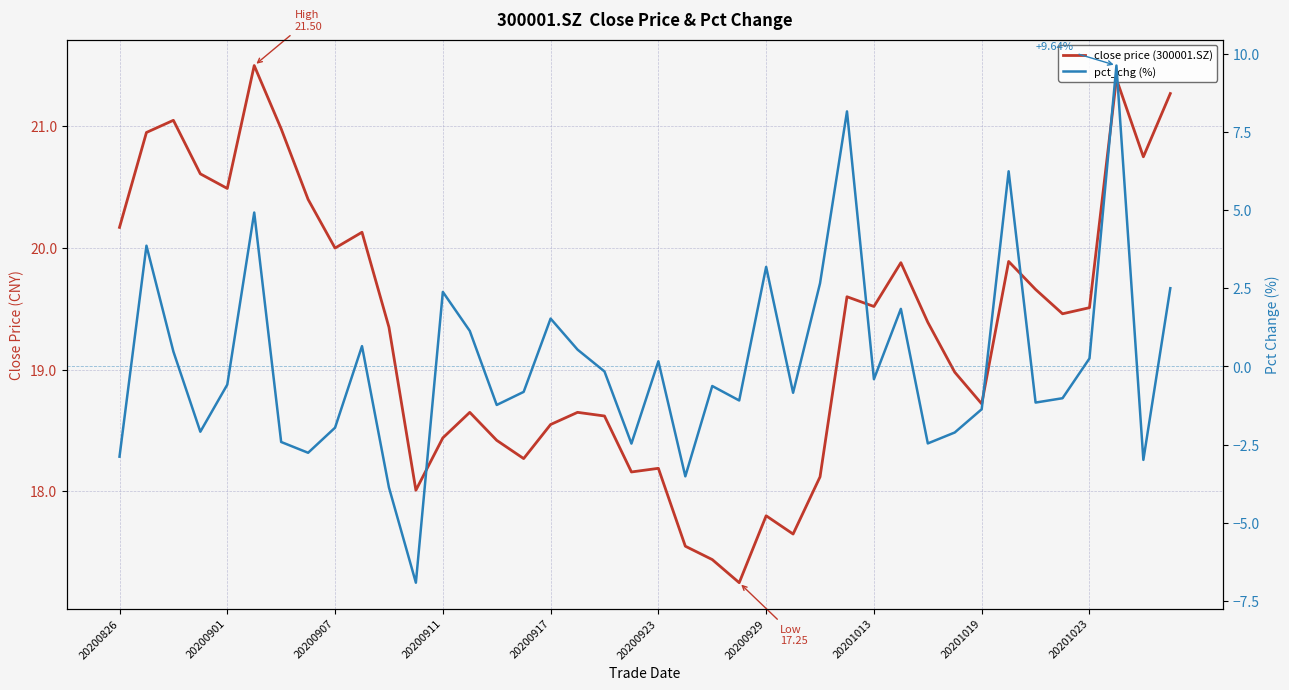

What is the maximum value shown in the chart?

21.5